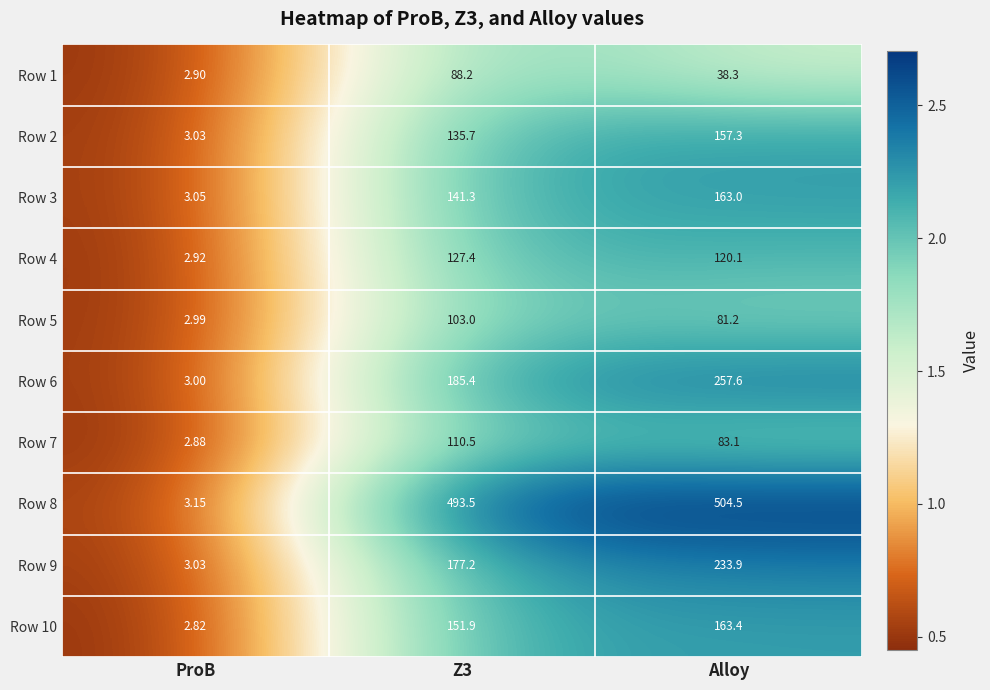

At which category is the sum across all series the highest?

Alloy